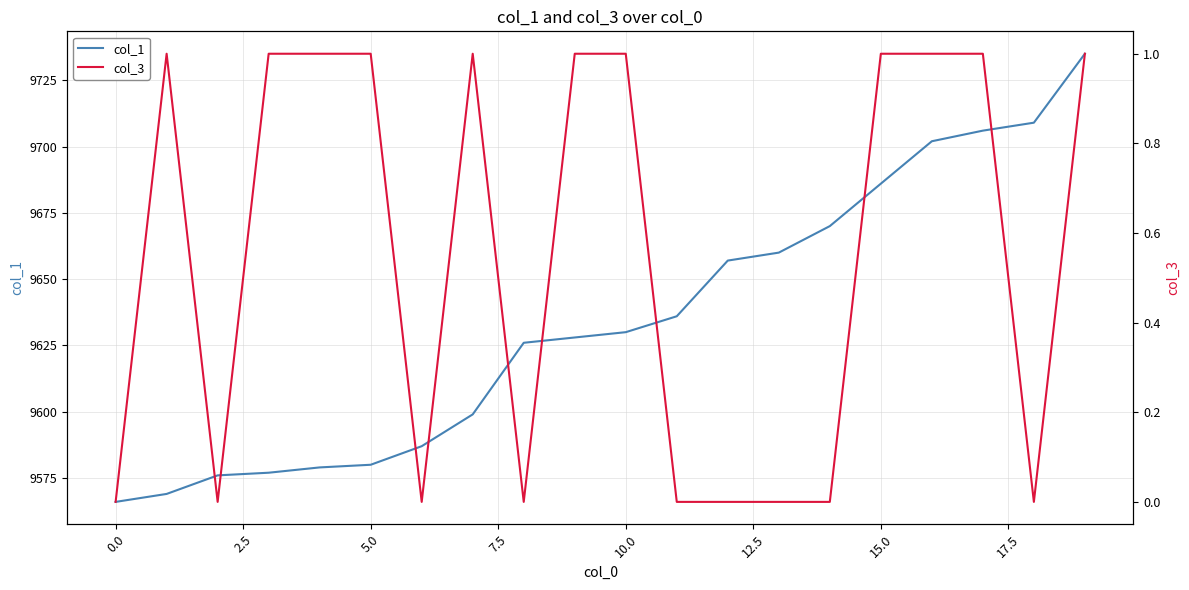

True or false: col_1 and col_3 cross at least once.

False